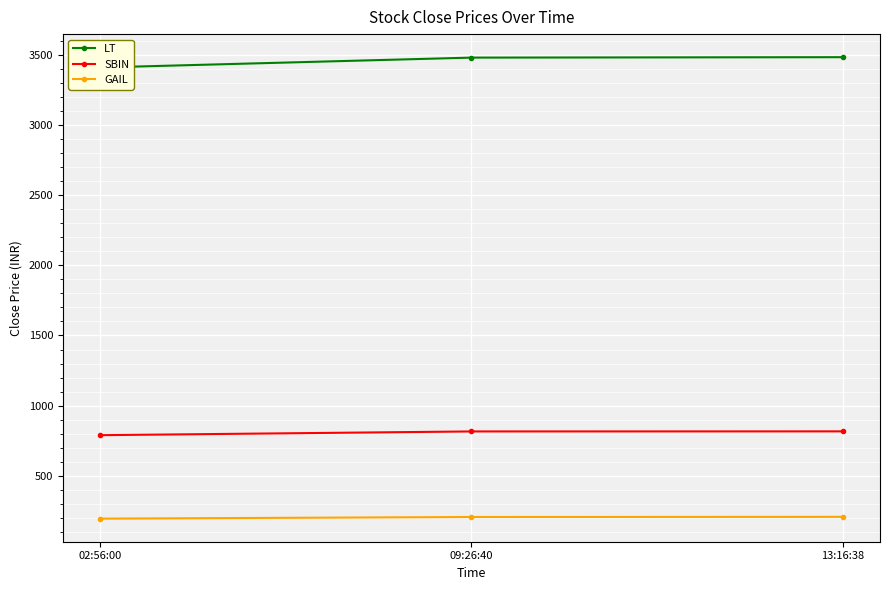

Reading right to left, what are all the values shown in this chart?

LT: 13:16:38=3482.6	09:26:40=3479.5	02:56:00=3409.0
SBIN: 13:16:38=817.0	09:26:40=816.5	02:56:00=789.8
GAIL: 13:16:38=207.9	09:26:40=206.8	02:56:00=195.2